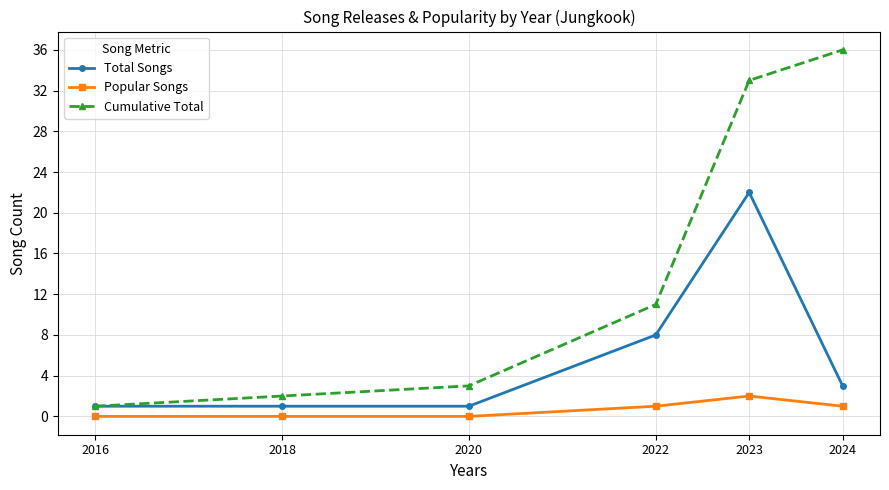

How many distinct data groups are displayed?

3